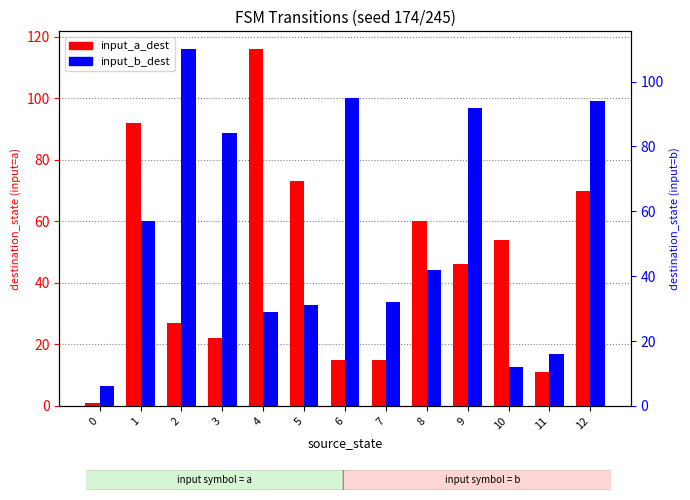

Rank the series by their average value, from highest to lowest.

input_b_dest, input_a_dest